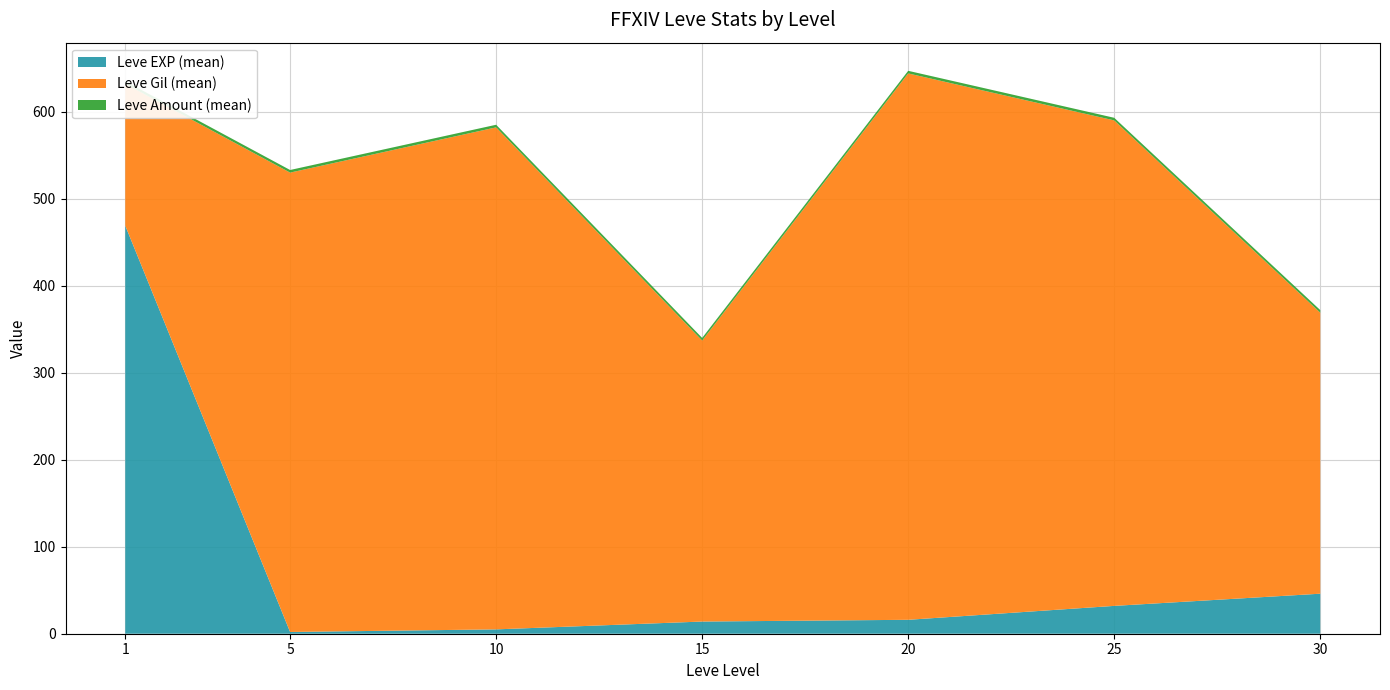

What is the maximum value for Leve EXP (mean)?

469